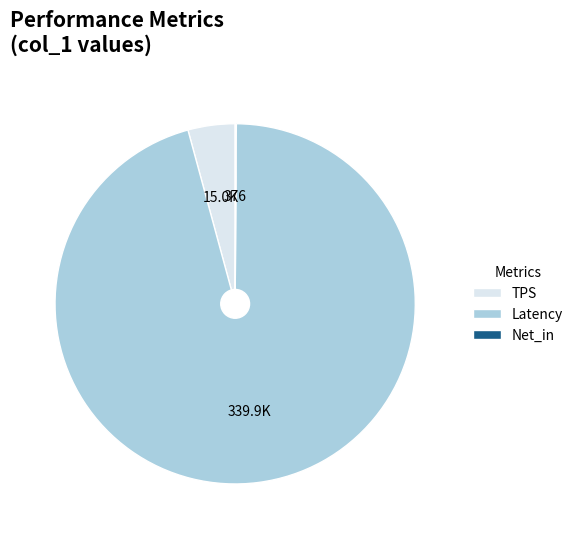

Does any single category account for the majority?

Yes